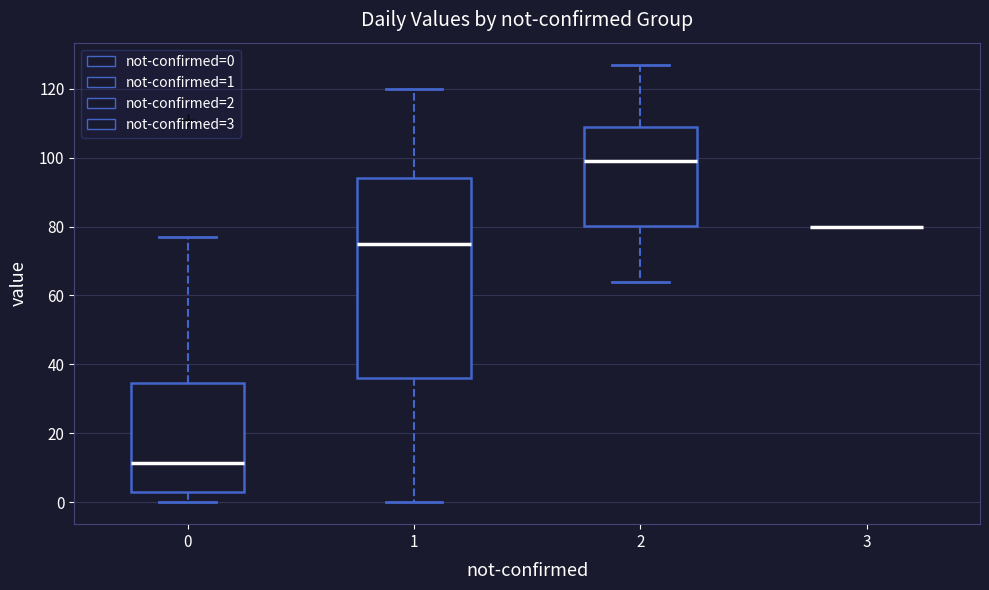

Reading left to right, transcribe this box plot: for each box, give where its median line is, the range the box spans, and where its two whiskers end, as read against the y-axis. The values are not printed on the chart, so give them approximately, as read against the axis.

0: median 12, box 4 to 34, whiskers 0 to 78
1: median 76, box 36 to 94, whiskers 0 to 120
2: median 100, box 80 to 108, whiskers 64 to 128
3: box collapsed to a line at 80, whiskers 80 to 80